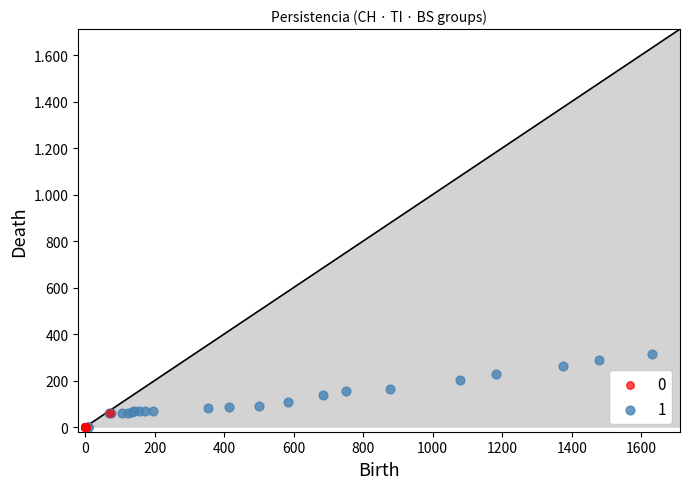

What are all the series names shown in the legend?

0, 1